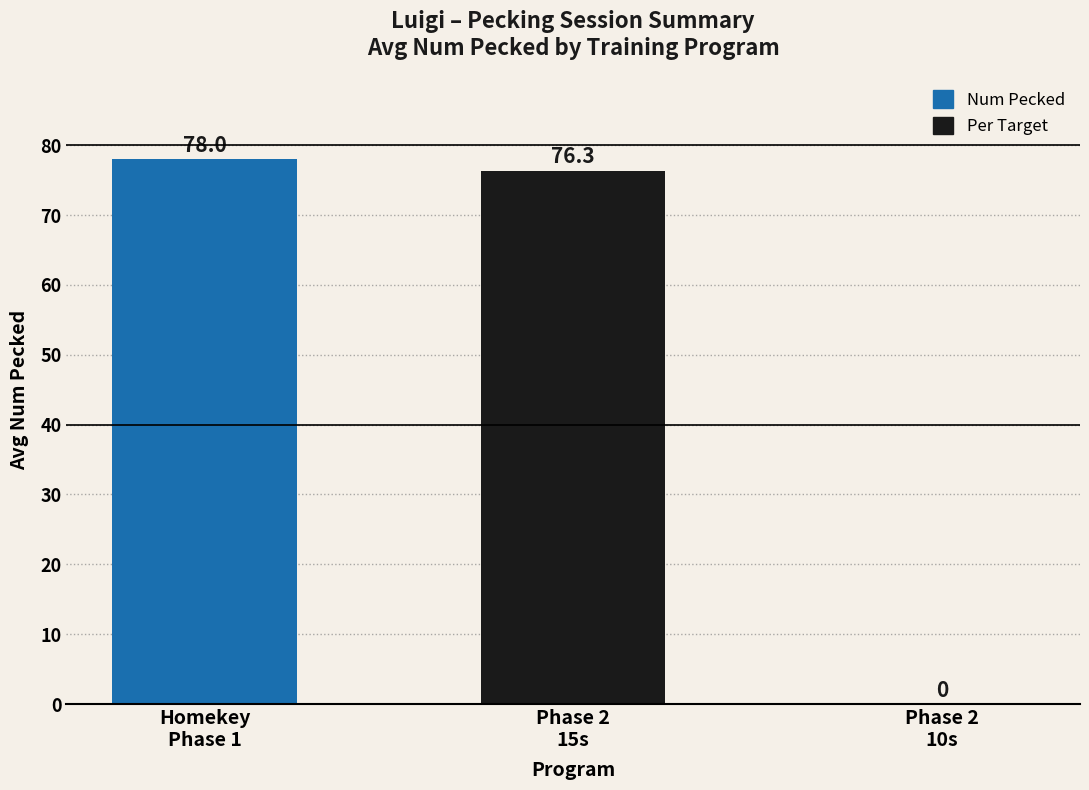

What is the sum of all values?

154.3